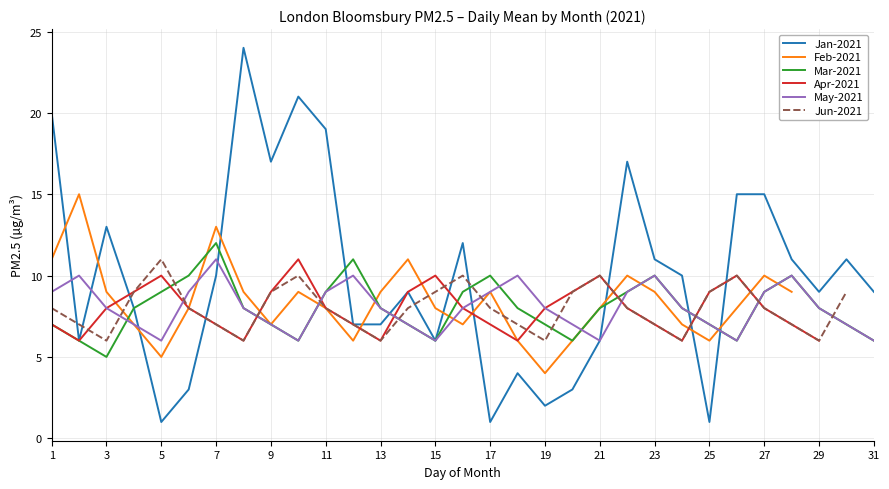

At how many categories does at least one series exceed 9?

24